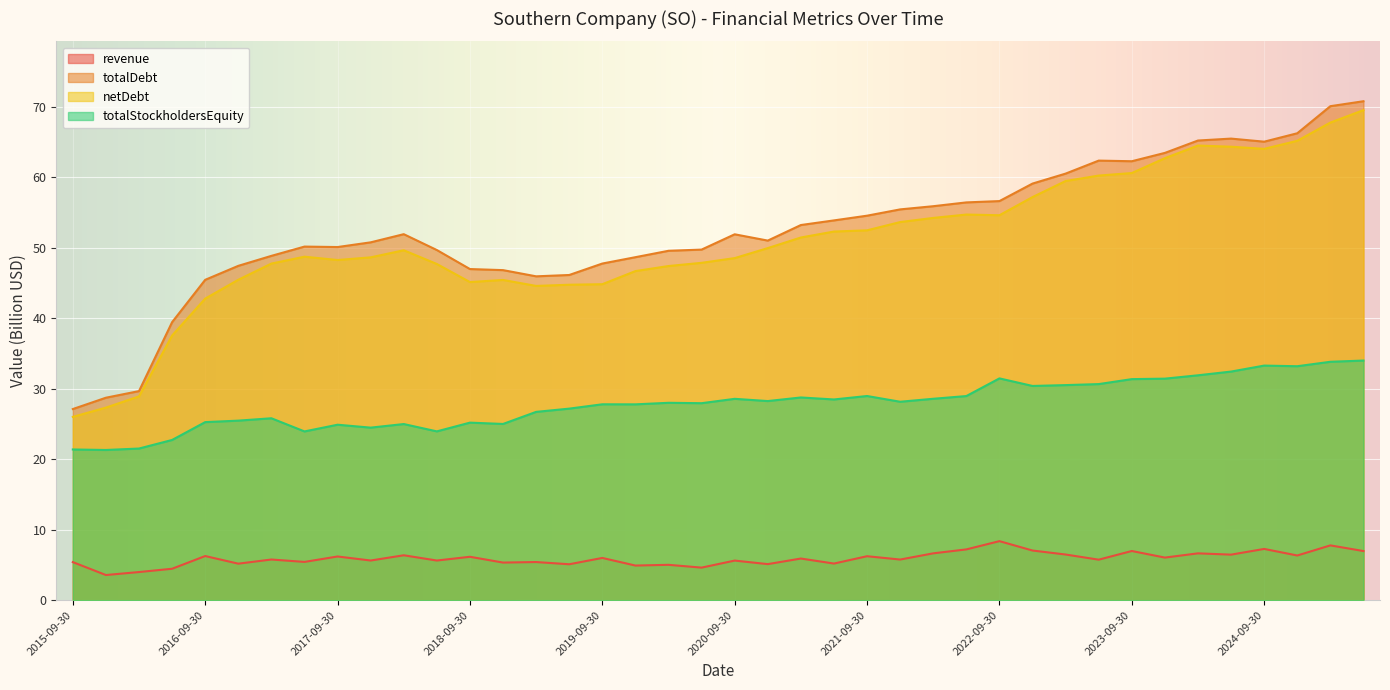

Is the value of totalStockholdersEquity at 2024-06-30 greater than the value of revenue at 2015-09-30?

Yes